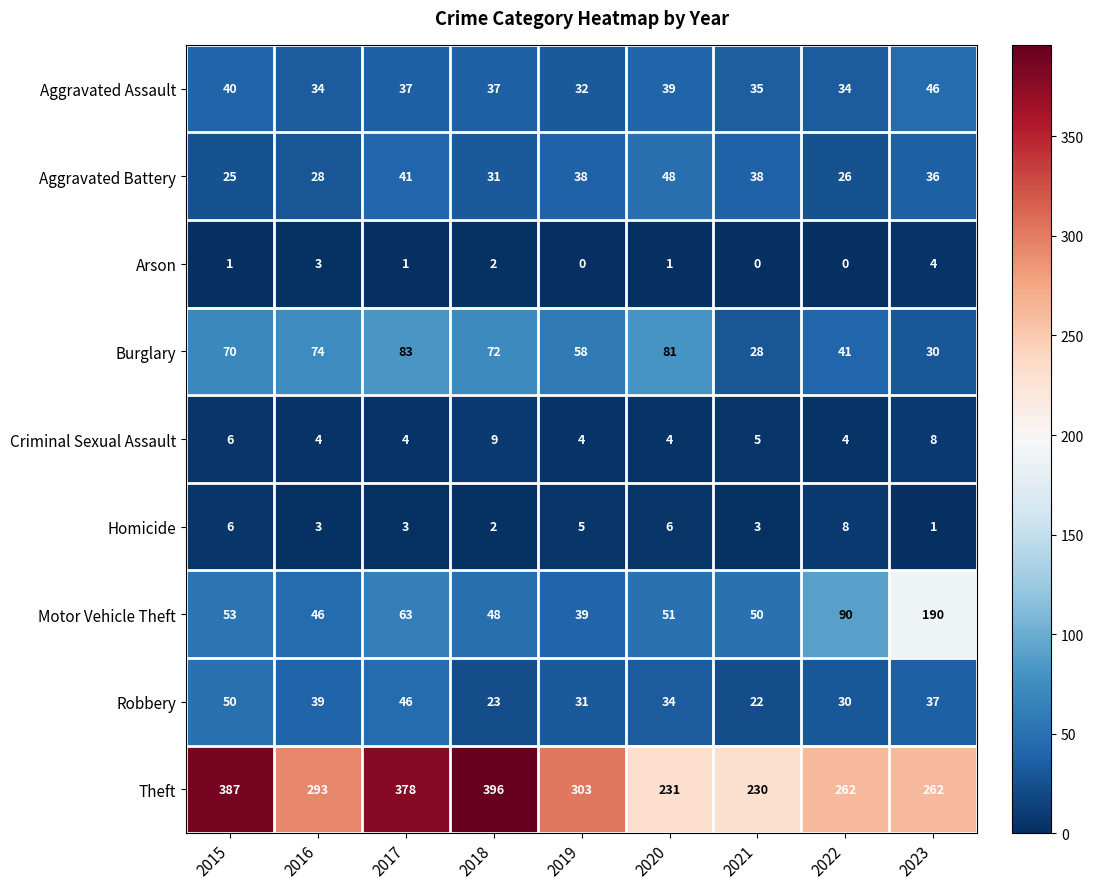

Is it true that Aggravated Battery equals 28 at 2016?

True